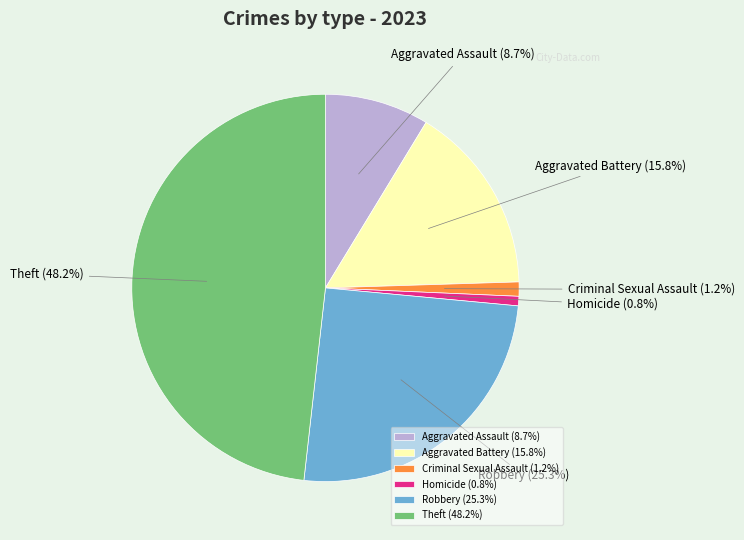

What is the largest slice in the pie chart?

Theft